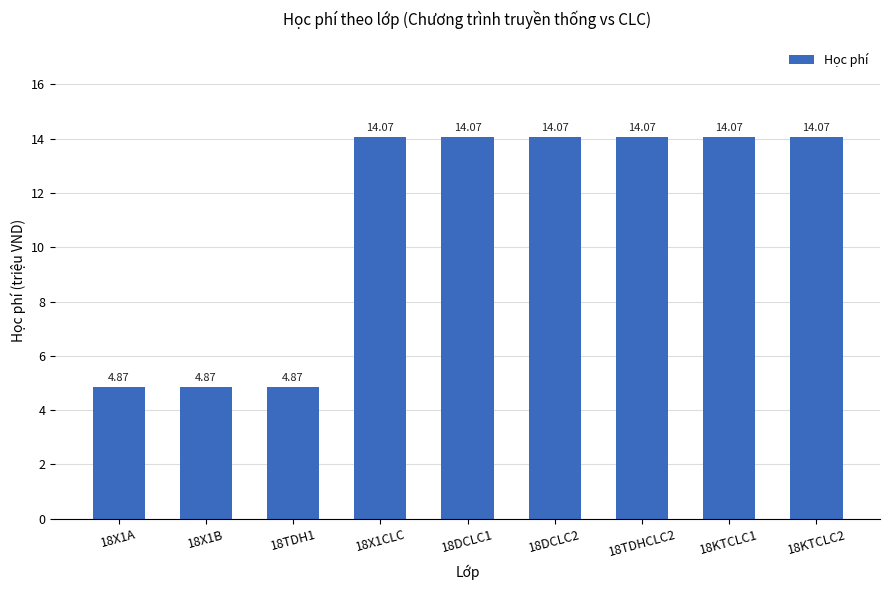

What is the difference between the values at 18TDHCLC2 and 18X1B?

9.2